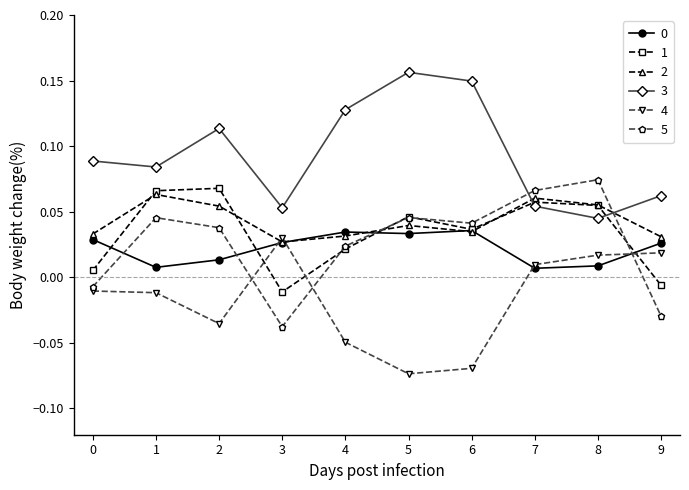

At how many categories does at least one series exceed 0?

10